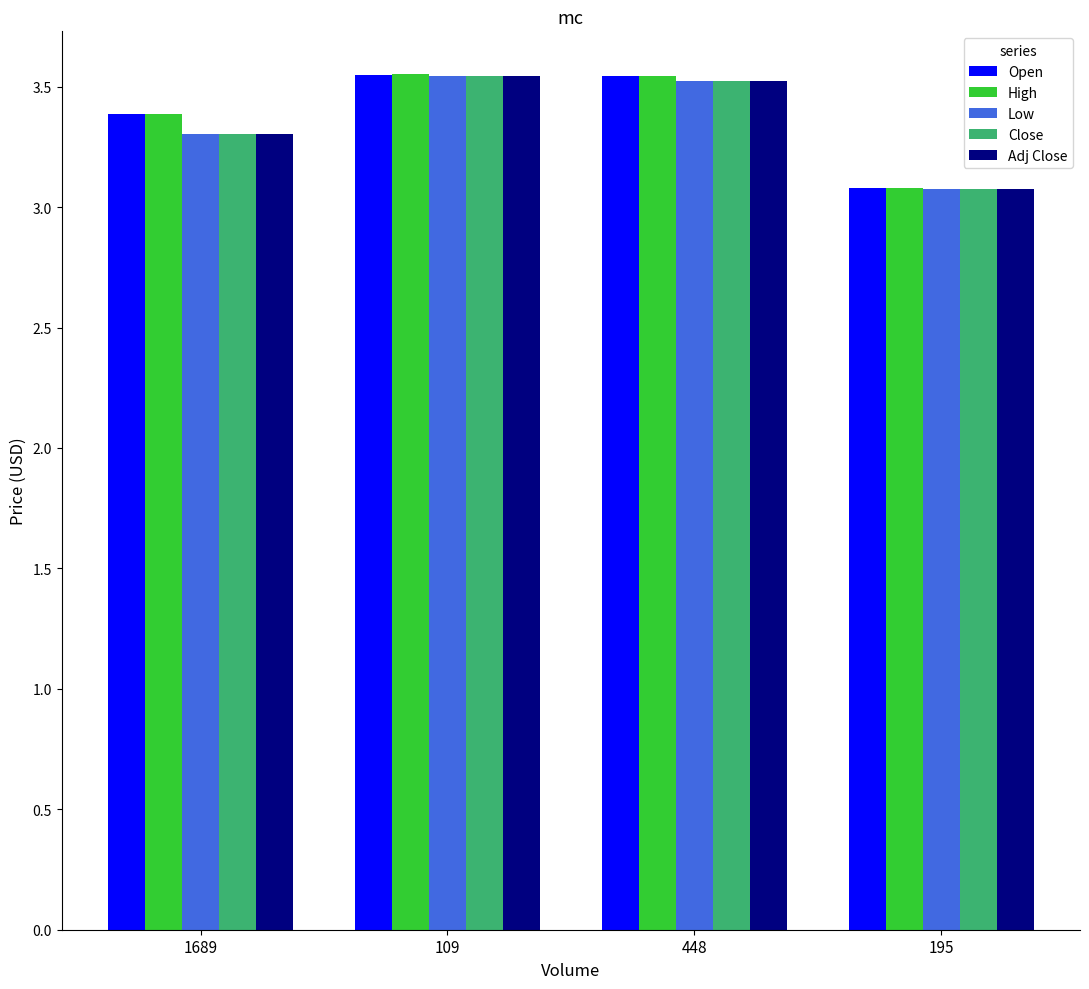

Which series changed the most between 109 and 195?

High